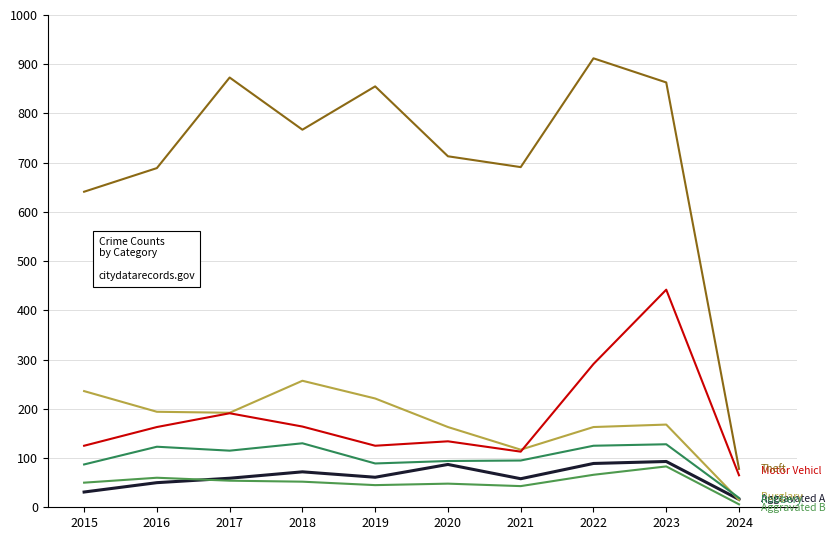

Does the chart have visible grid lines?

Yes